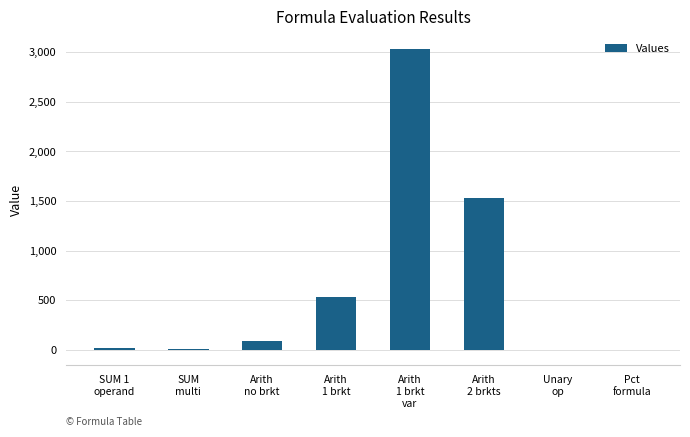

What is the greatest value displayed?

3030.0